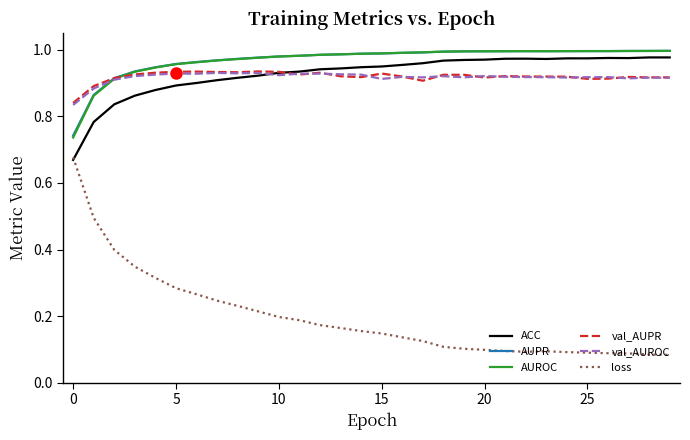

Which series has the largest range (max minus min)?

loss